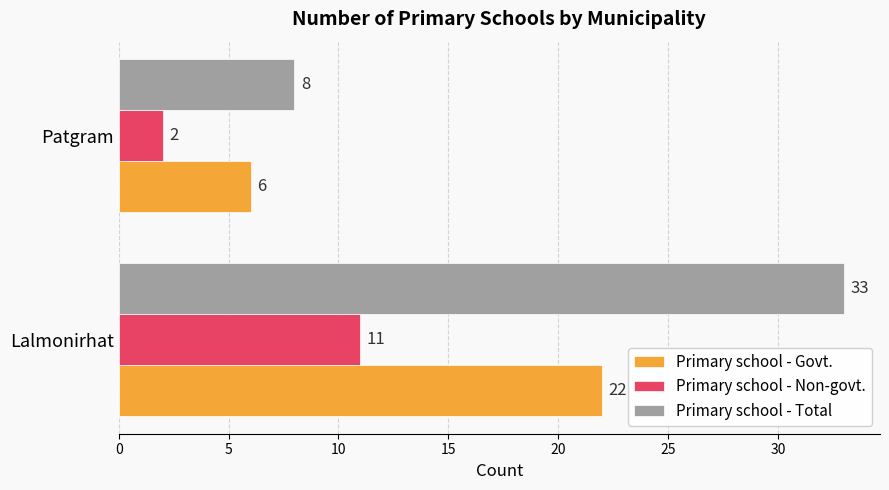

The value of Primary school - Govt. at Patgram is 8. True or false?

False